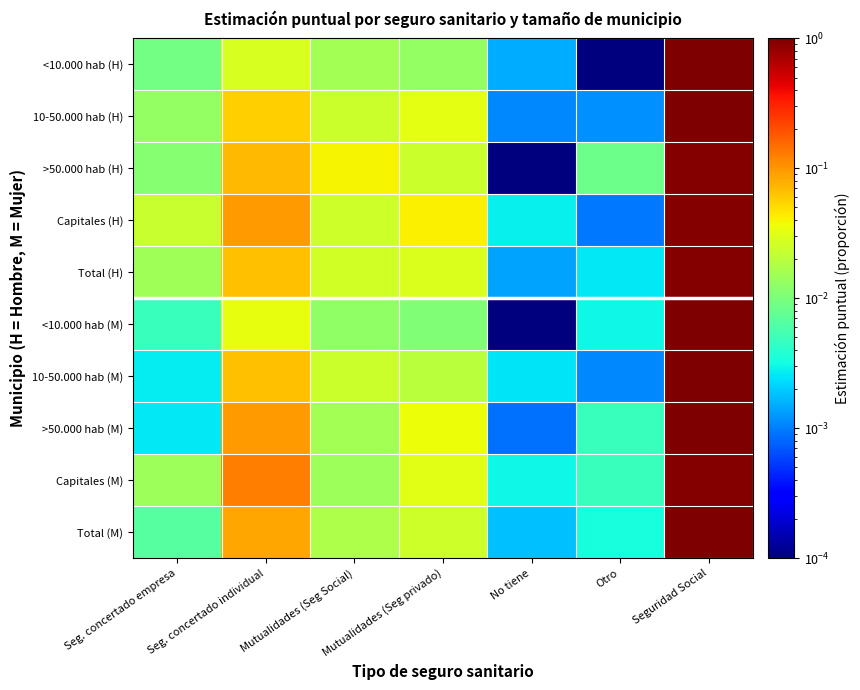

What is the maximum value shown in the chart?

1.0